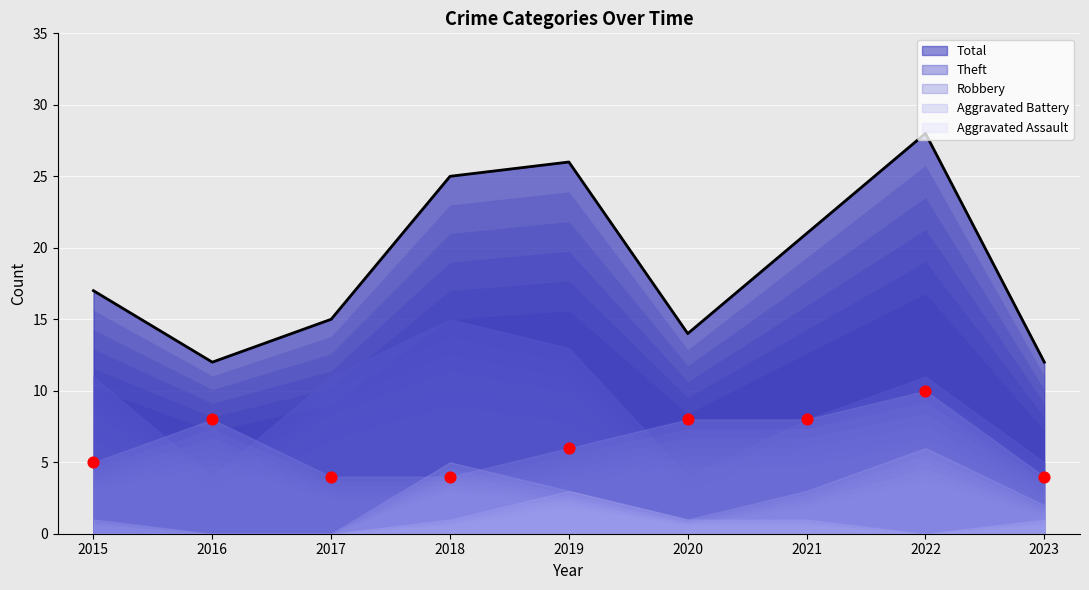

What are all the series names shown in the legend?

Robbery, Theft, Aggravated Battery, Aggravated Assault, Total